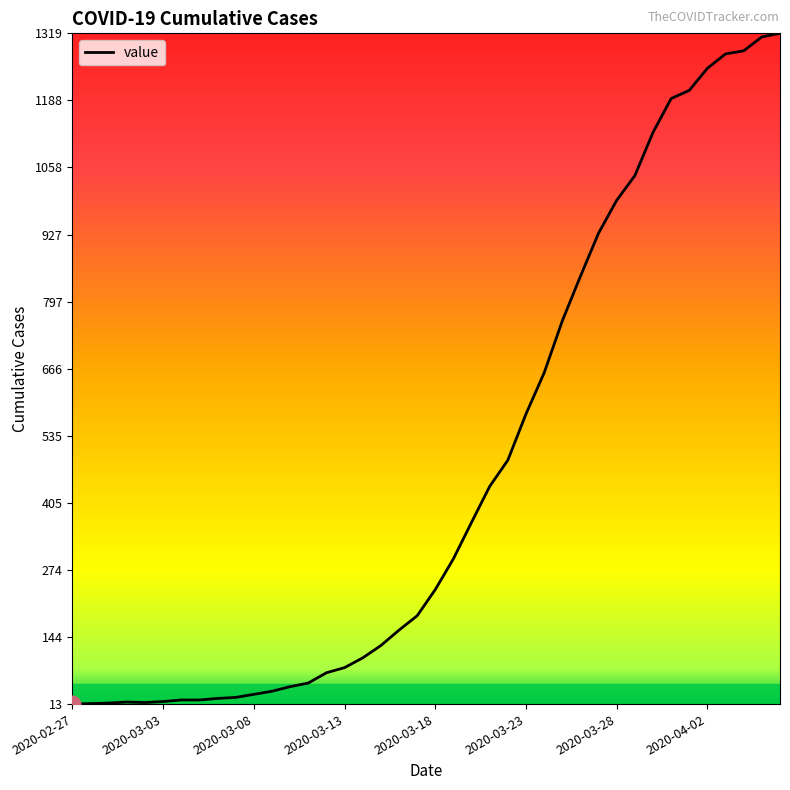

What is the maximum value shown in the chart?

1319